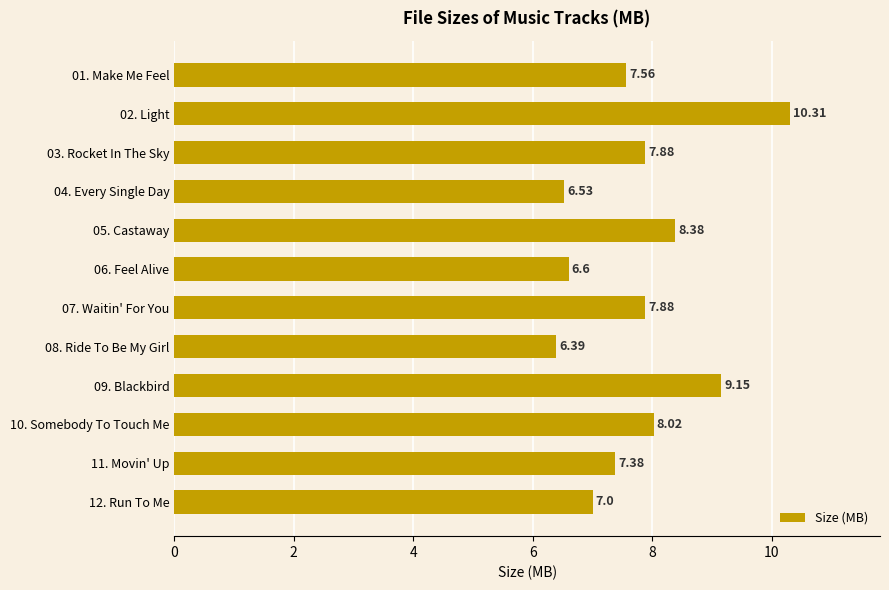

Does the chart contain any negative values?

No